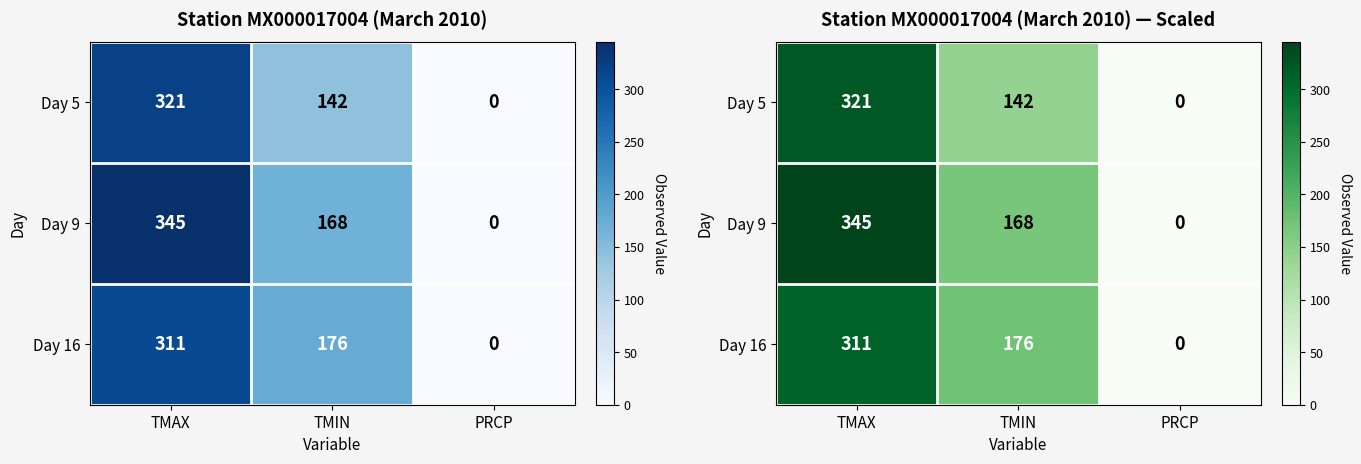

What is the sum of all Day 16 values?

487